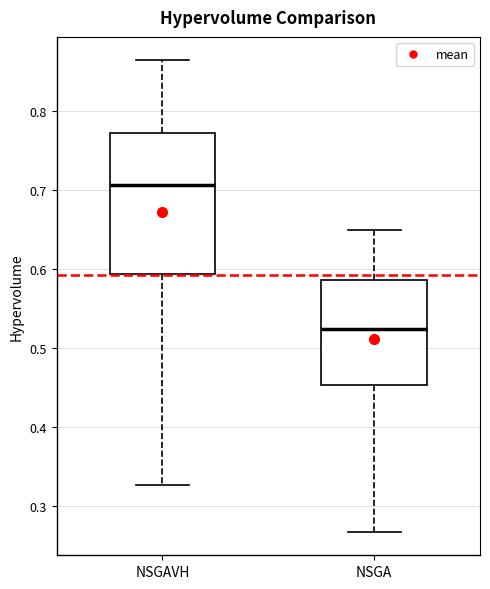

Which box has the lowest median line?

NSGA